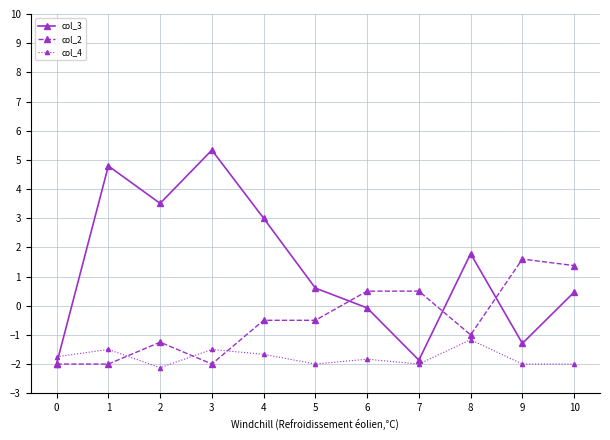

List the series in order of their peak value, lowest first.

col_4, col_2, col_3